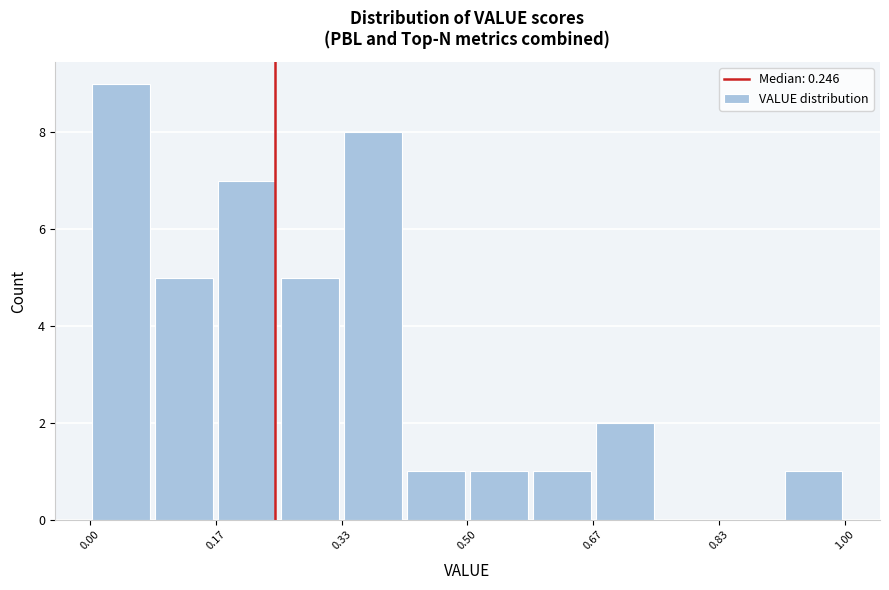

Reading left to right, list every bar in this chart as the range it spans on the x-axis followed by its height. Neither the bar edges nor the heights are printed on the chart, so give them approximately, as read against the axes.

0.00 to 0.08: 9
0.08 to 0.16: 5
0.16 to 0.26: 7
0.26 to 0.34: 5
0.34 to 0.42: 8
0.42 to 0.50: 1
0.50 to 0.58: 1
0.58 to 0.66: 1
0.66 to 0.76: 2
0.76 to 0.84: 0
0.84 to 0.92: 0
0.92 to 1.00: 1